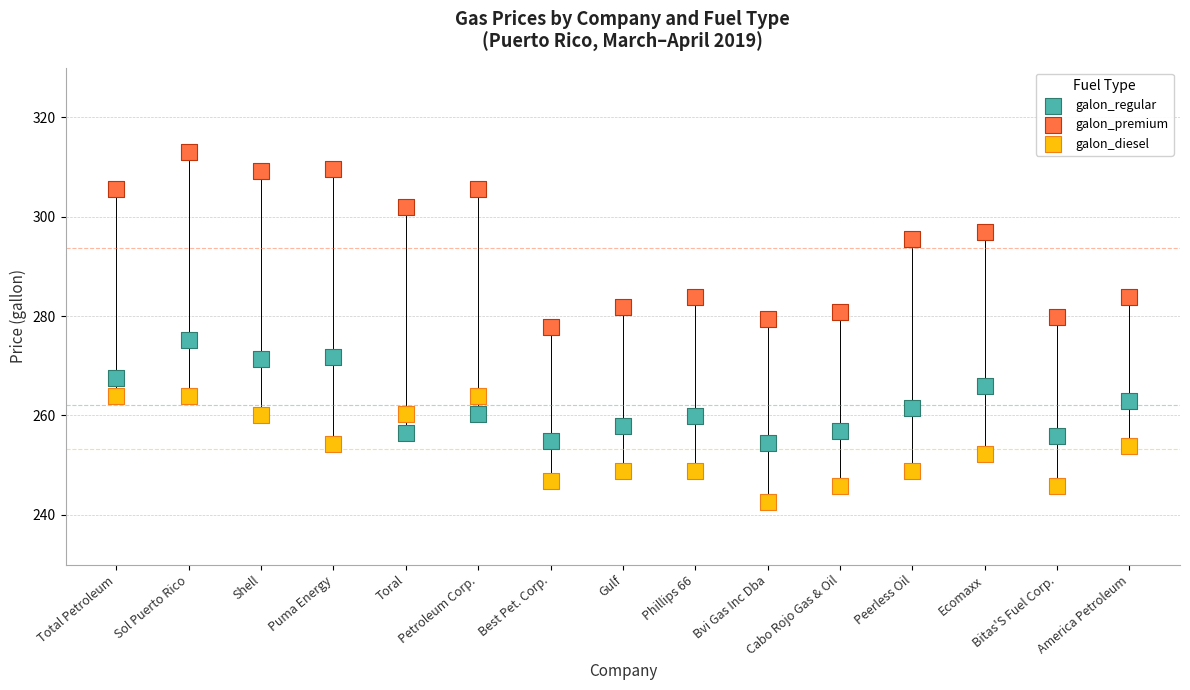

Which series has the widest spread of Y values?

galon_premium